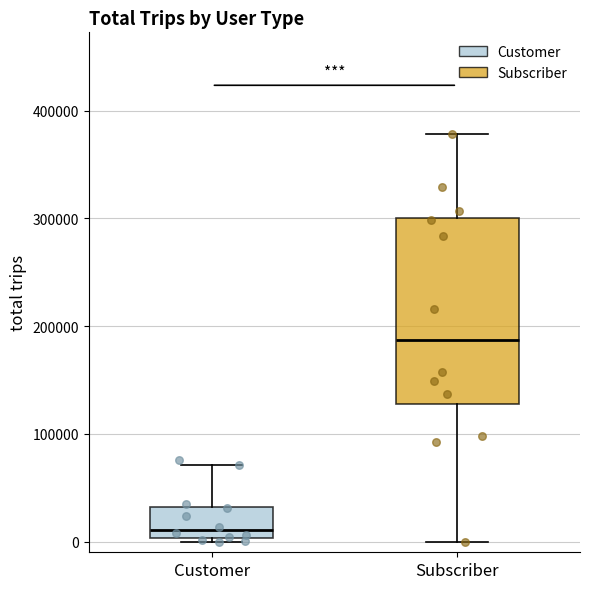

Reading left to right, transcribe this box plot: for each box, give where its median line is, the range the box spans, and where its two whiskers end, as read against the y-axis. The values are not printed on the chart, so give them approximately, as read against the axis.

Customer: median 10000, box 0 to 30000, whiskers 0 (just below the box's lower edge) to 70000
Subscriber: median 190000, box 130000 to 300000, whiskers 0 to 380000